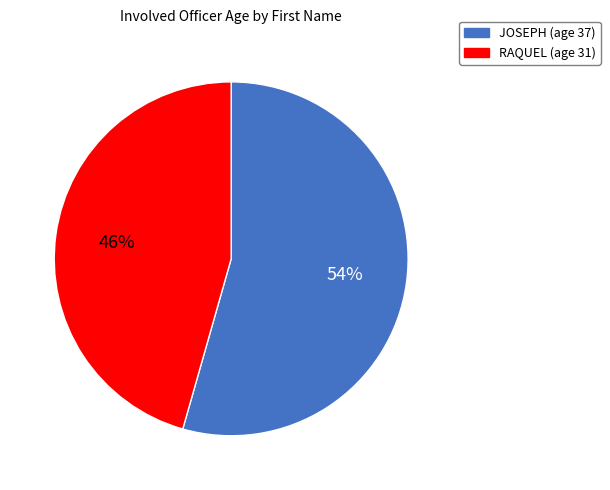

Is it true that RAQUEL is 46% of the pie?

True